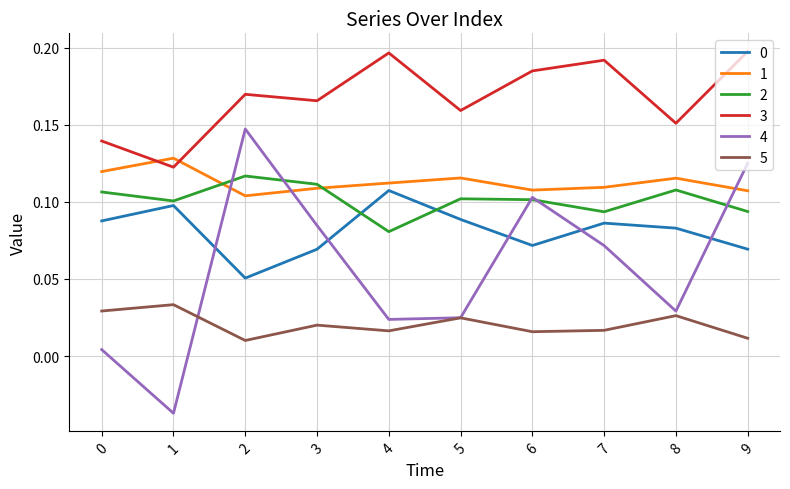

At which category does 1 reach its first local peak?

1